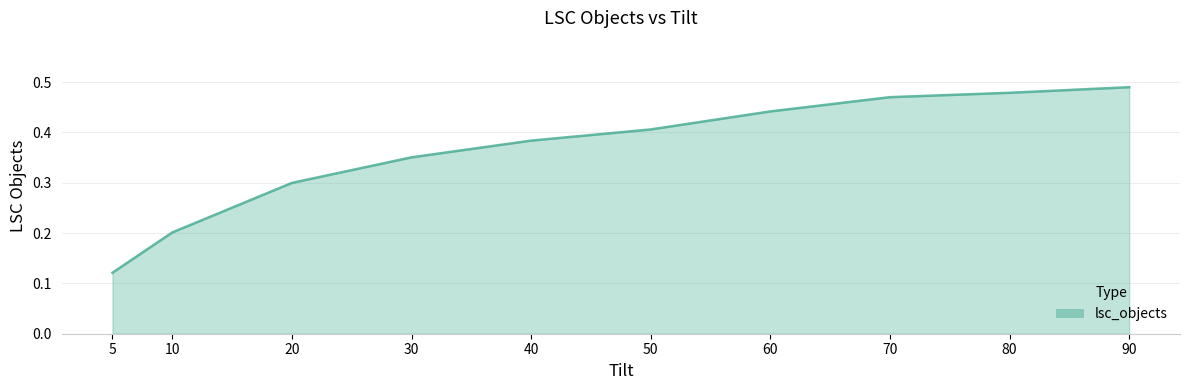

The chart shows a value of 0.2 at 10. True or false?

True